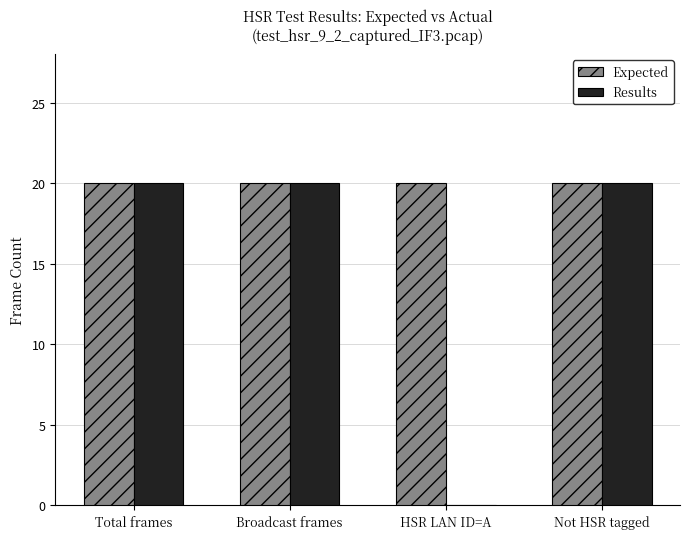

What is the maximum value shown in the chart?

20